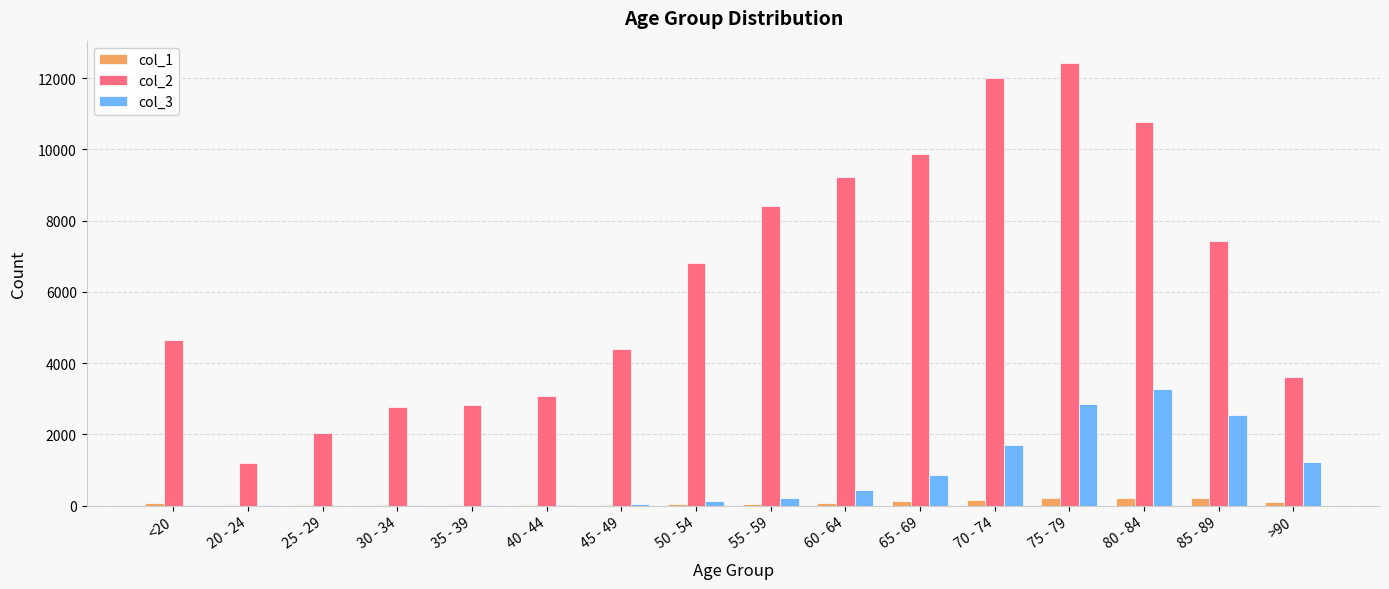

The value of col_2 at 35 - 39 is 2814. True or false?

True